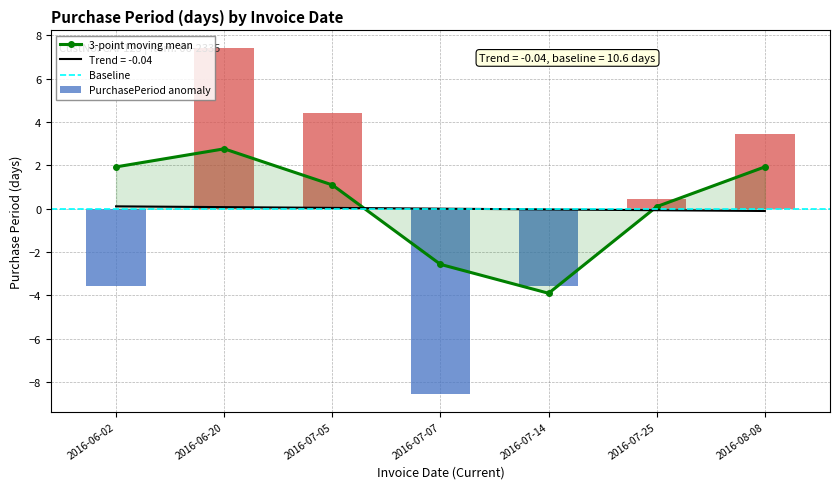

Rank the categories by value from lowest to highest.

2016-07-07, 2016-06-02, 2016-07-14, 2016-07-25, 2016-08-08, 2016-07-05, 2016-06-20